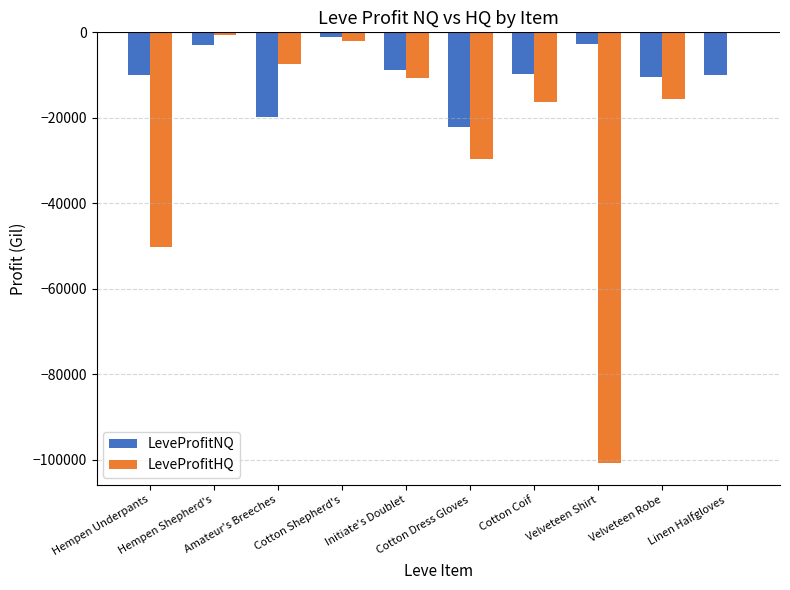

What is the difference between the LeveProfitNQ values at Cotton Coif and Initiate's Doublet?

945.0